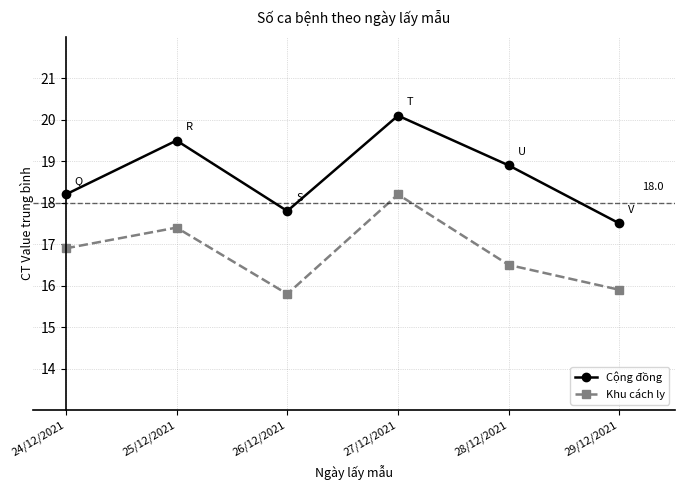

What is the difference between the second highest and second lowest values in the Cộng đồng series?

1.7